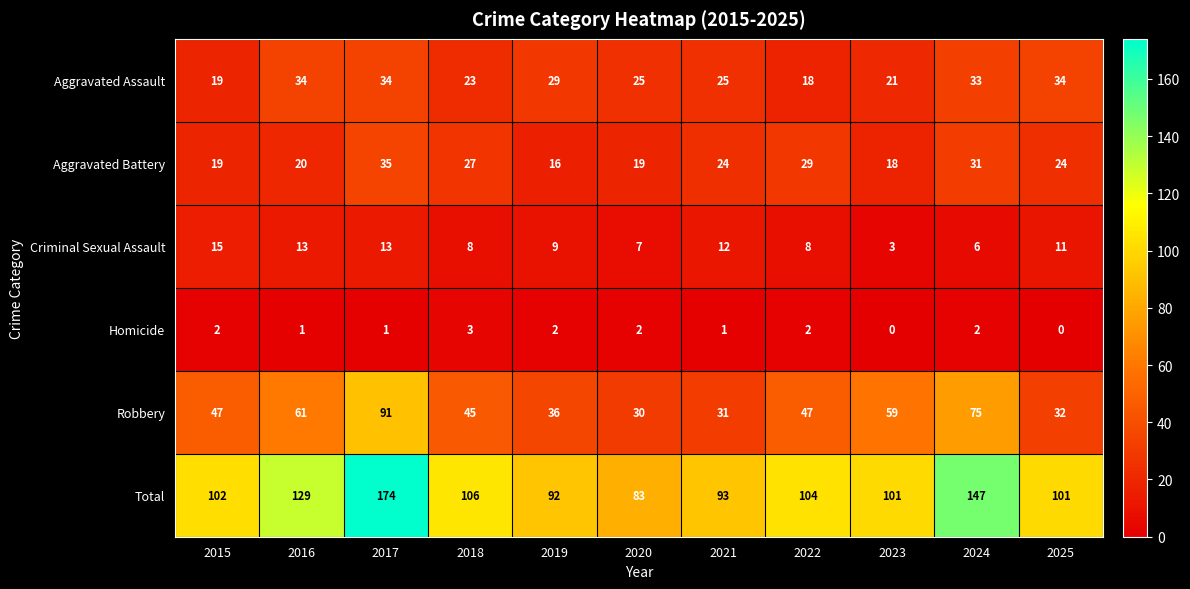

What is the highest value of the Robbery series?

91